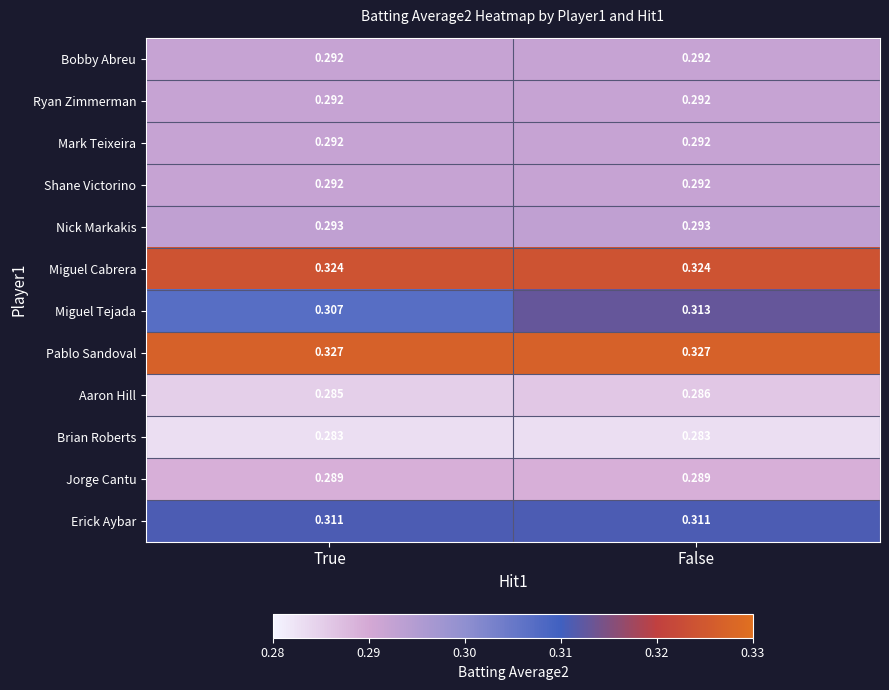

Which series has the largest range (max minus min)?

Miguel Tejada